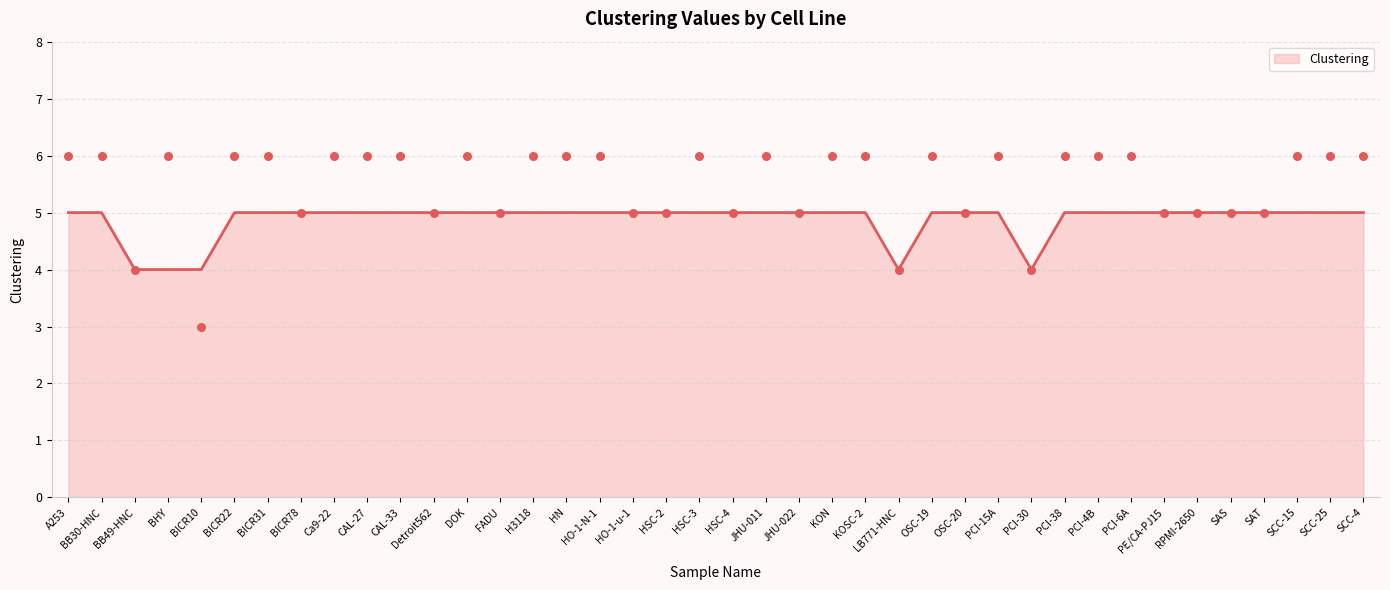

Approximately how many times larger is the value at BHY compared to Ca9-22?

1.0